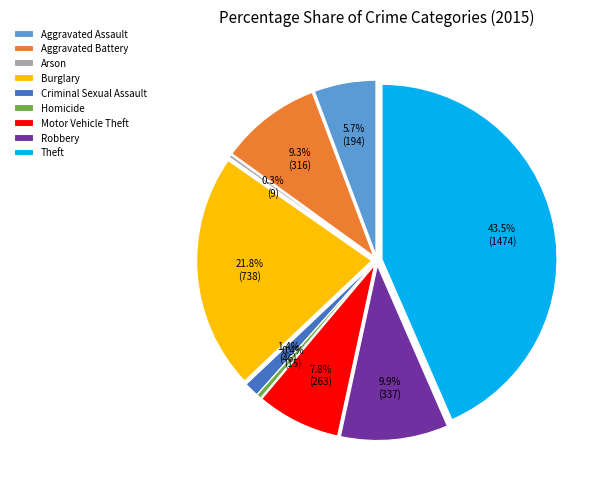

Does Aggravated Assault represent more than half of the total?

No